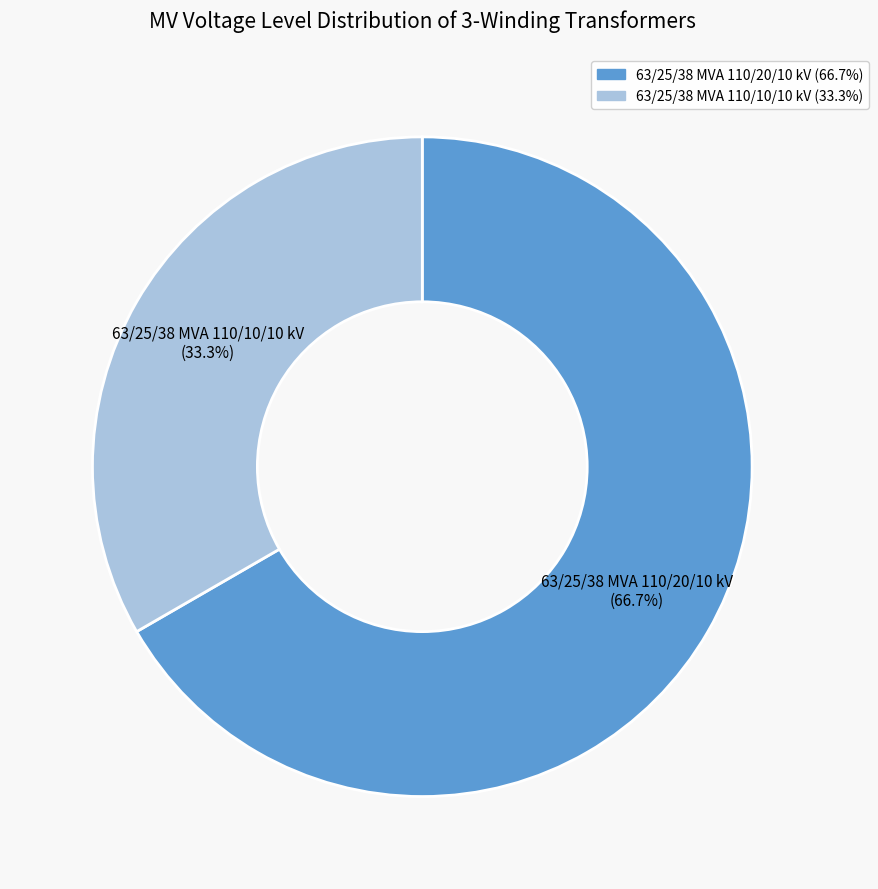

What is the ratio of the value at 63/25/38 MVA 110/10/10 kV to the value at 63/25/38 MVA 110/20/10 kV?

0.5